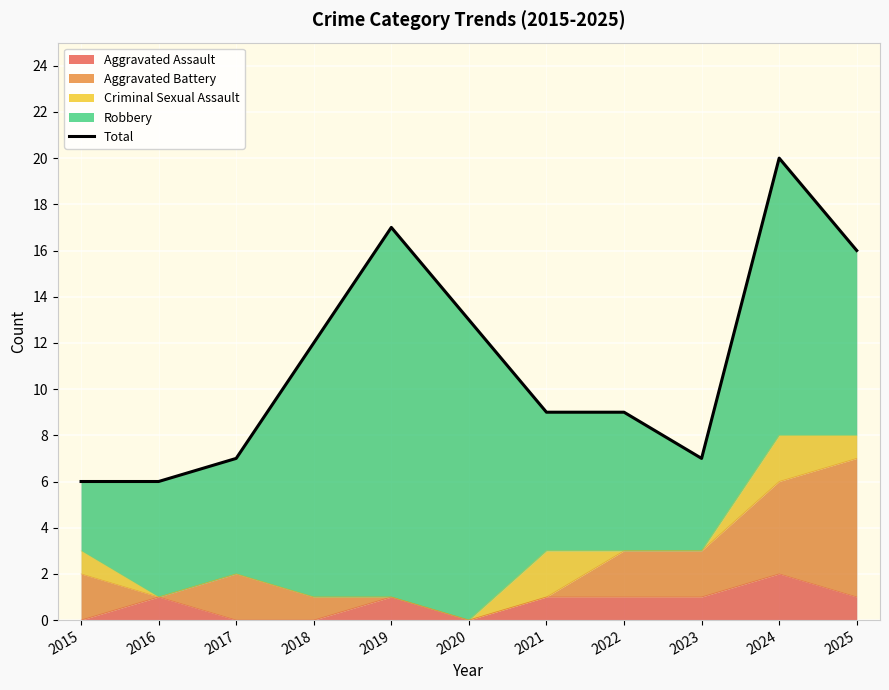

Reading left to right, list all the values displayed in this chart.

6	6	7	12	17	13	9	9	7	20	16